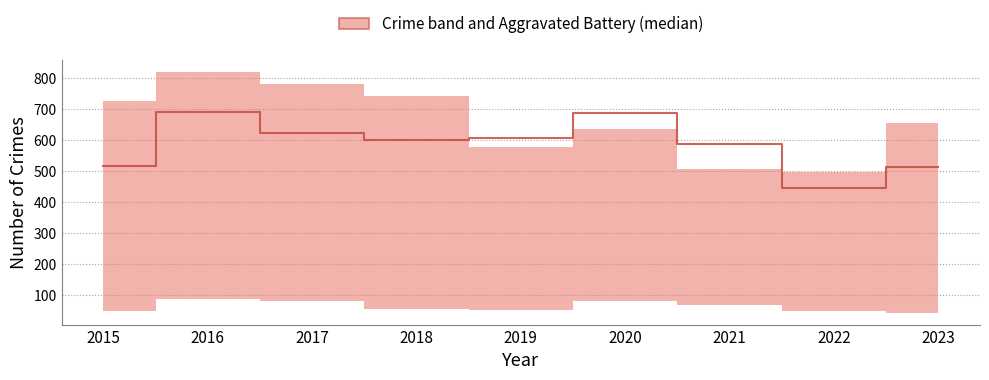

What is the average value?

585